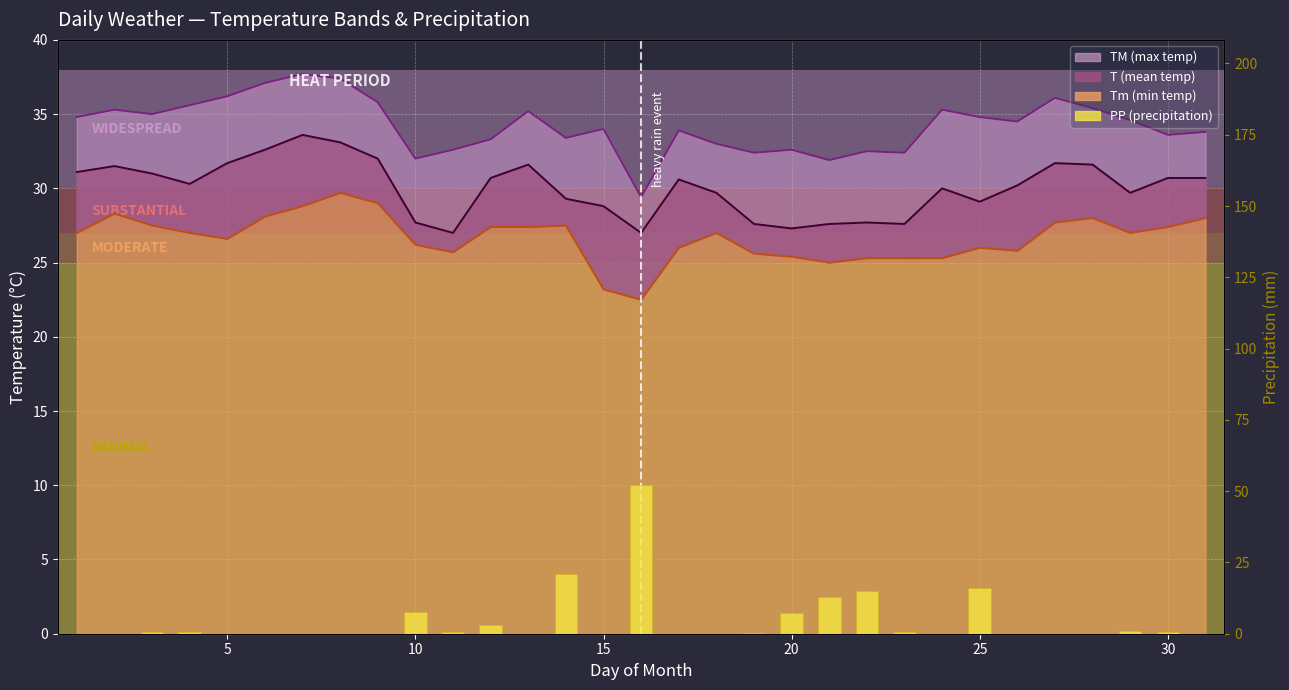

Is it true that Tm line equals 6.4 at 13?

False